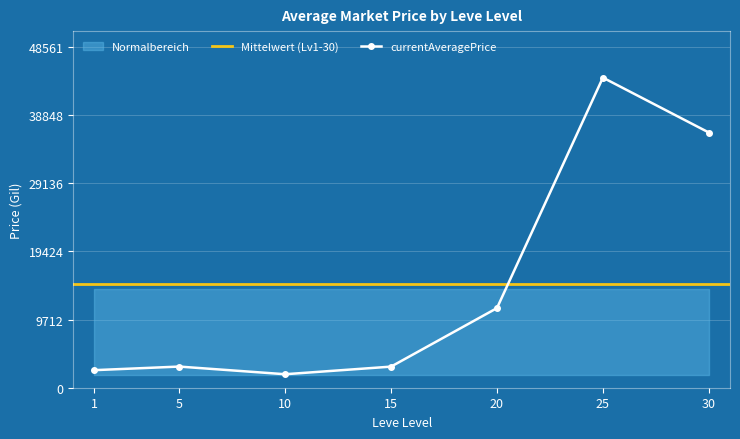

How many interior local valleys does the currentAveragePrice series have?

1